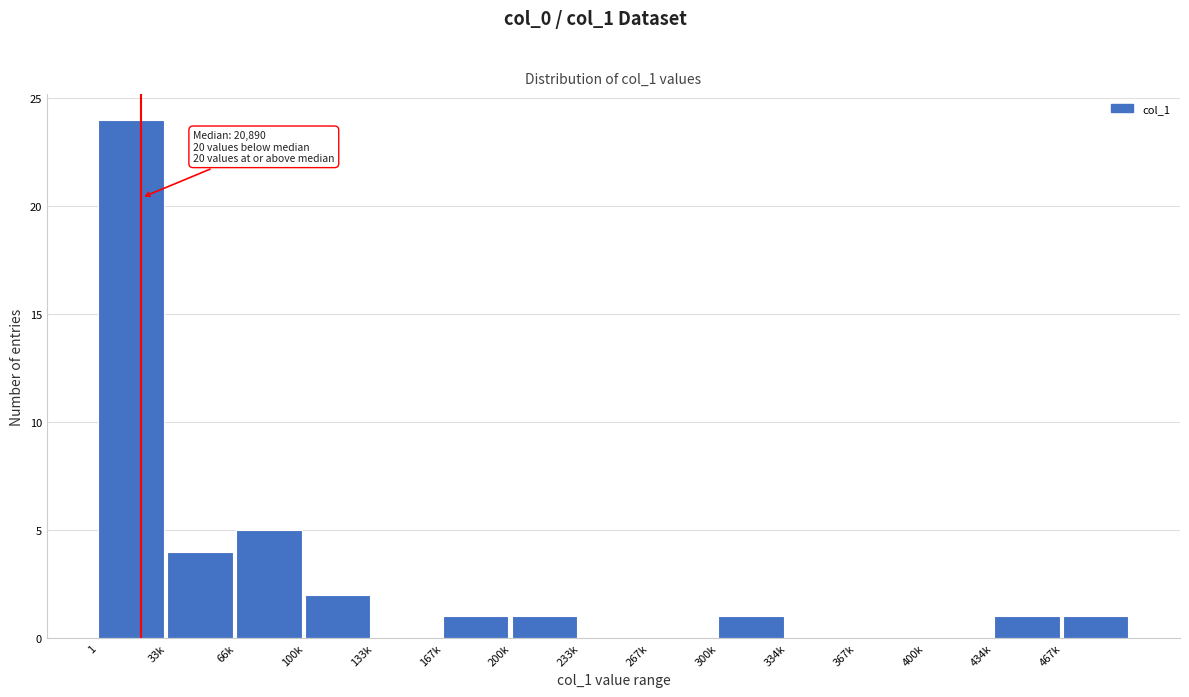

Reading left to right, transcribe all the data shown in this chart.

1=24	33k=4	66k=5	100k=2	133k=0	167k=1	200k=1	233k=0	267k=0	300k=1	334k=0	367k=0	400k=0	434k=1	467k=1